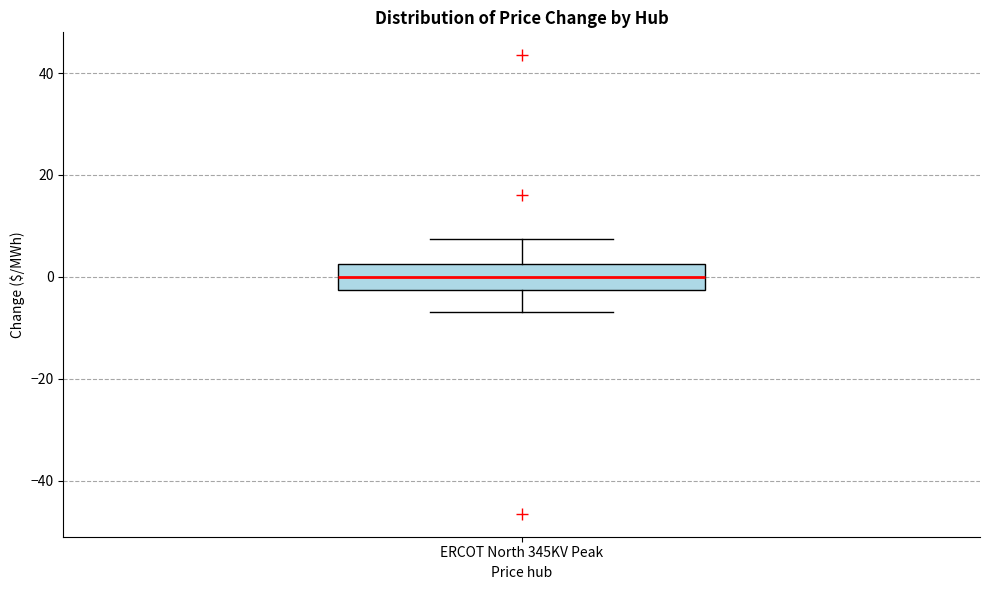

Read this box plot against the y-axis: the position of the median line, the range covered by the box, and the ends of both whiskers. The values are not printed on the chart, so give them approximately, as read against the axis.

median 0, box -2 to 2, whiskers -6 to 8